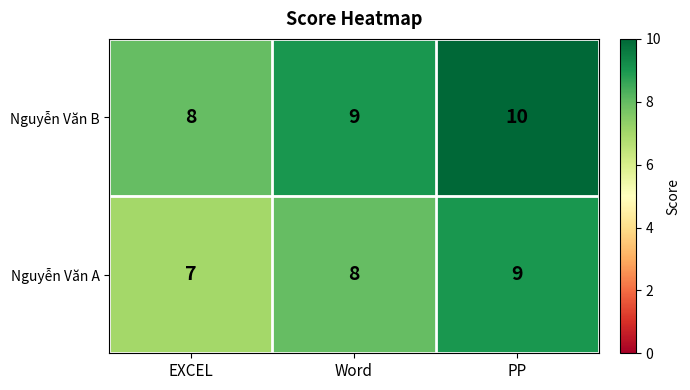

What is the average value of the Nguyễn Văn A series?

8